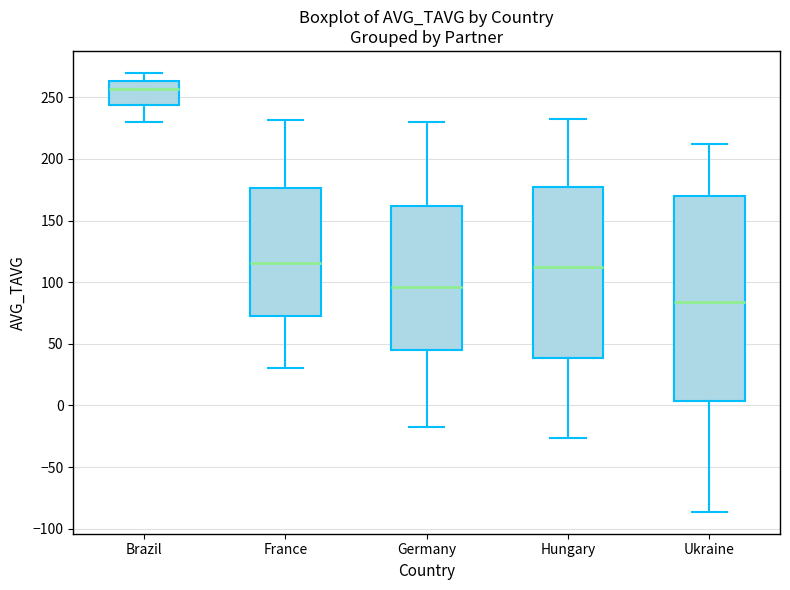

Reading left to right, transcribe this box plot: for each box, give where its median line is, the range the box spans, and where its two whiskers end, as read against the y-axis. The values are not printed on the chart, so give them approximately, as read against the axis.

Brazil: median 255, box 245 to 265, whiskers 230 to 270
France: median 115, box 75 to 175, whiskers 30 to 230
Germany: median 95, box 45 to 160, whiskers -20 to 230
Hungary: median 110, box 40 to 175, whiskers -25 to 230
Ukraine: median 85, box 5 to 170, whiskers -85 to 210